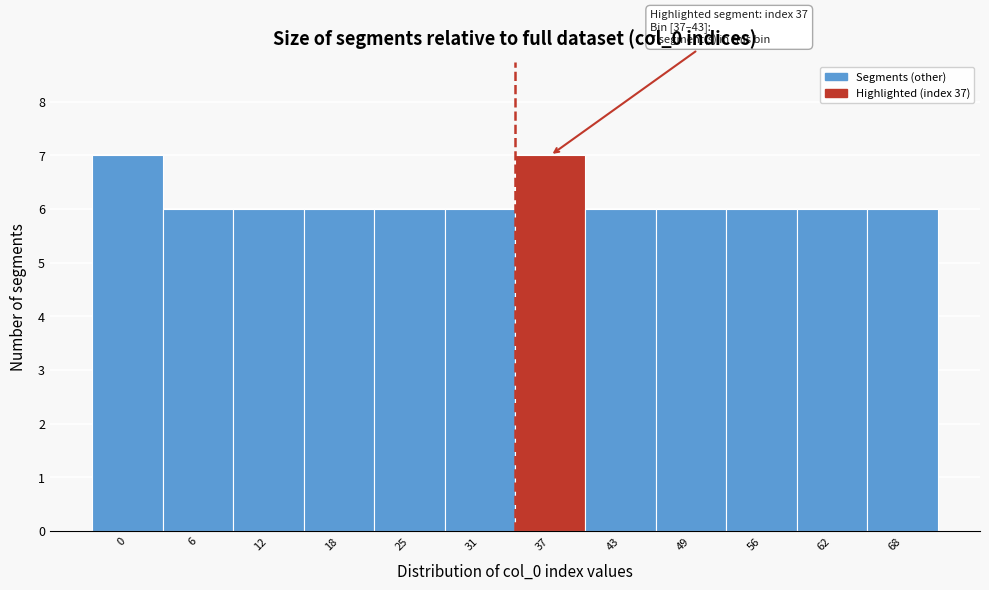

Reading left to right, list all the values displayed in this chart.

0=7	6=6	12=6	18=6	25=6	31=6	37=7	43=6	49=6	56=6	62=6	68=6